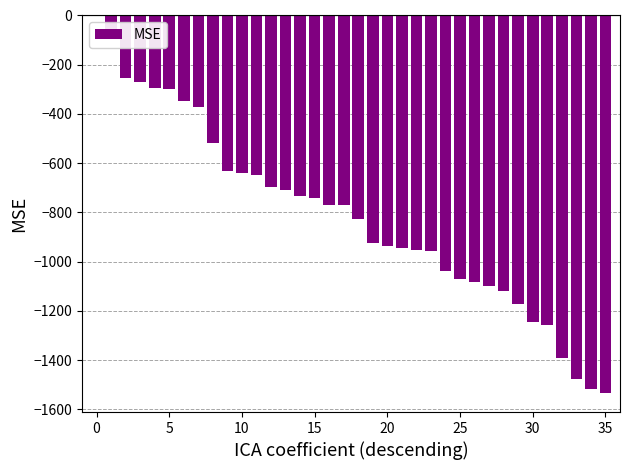

Are the bars horizontal?

No